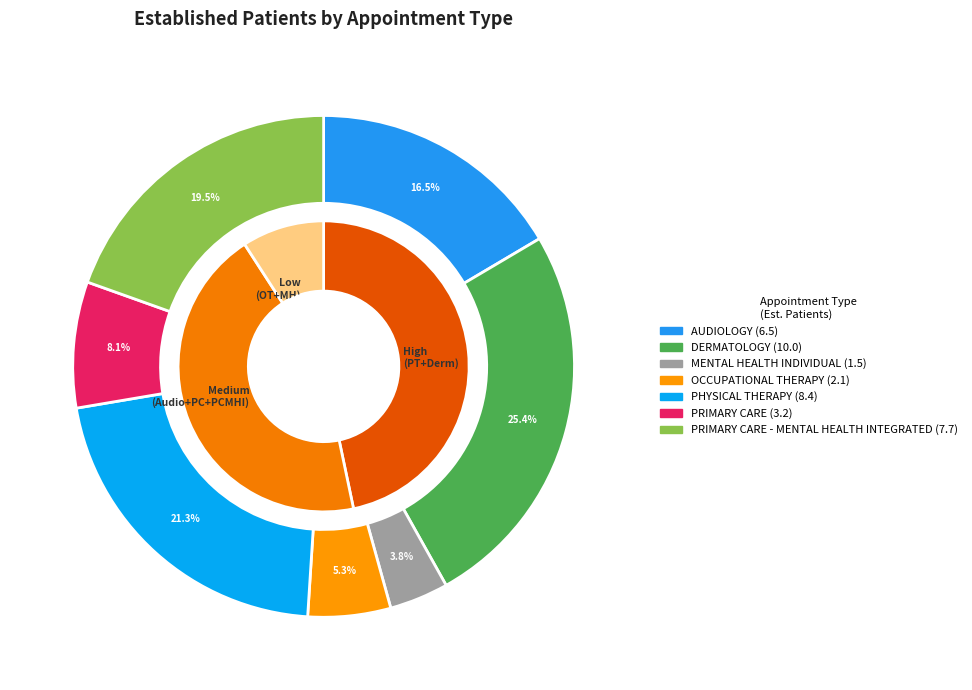

True or false: PHYSICAL THERAPY accounts for 27% of the total.

False